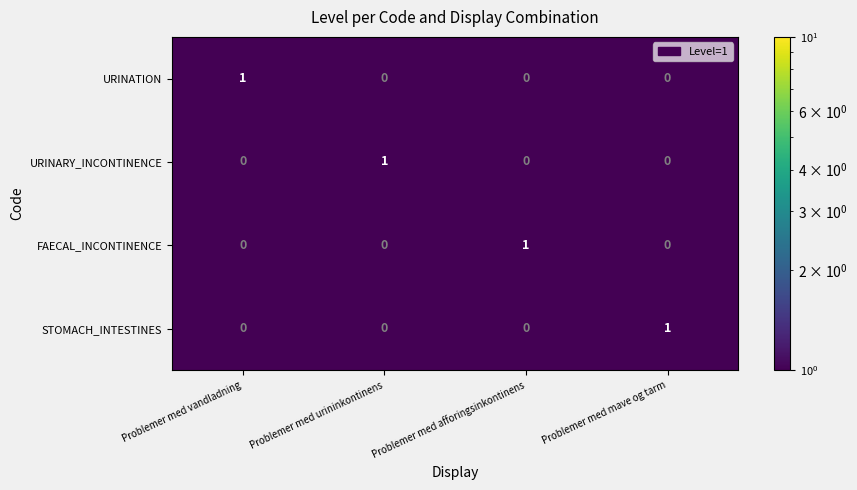

What is the total value across all series at Problemer med afforingsinkontinens?

1